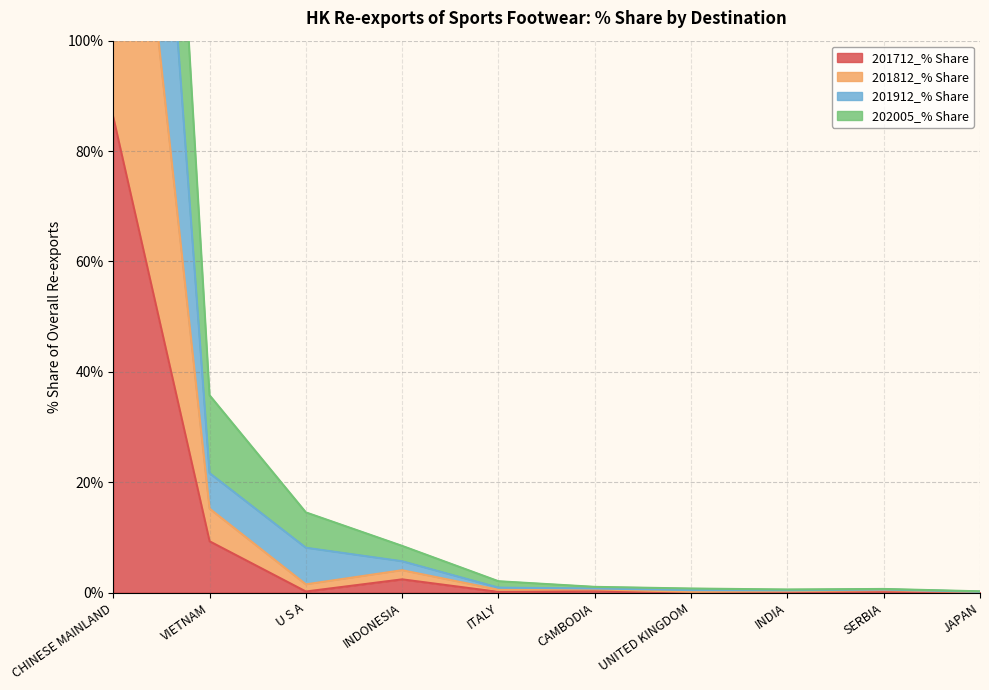

At which category does the chart reach its peak across all series?

CHINESE MAINLAND